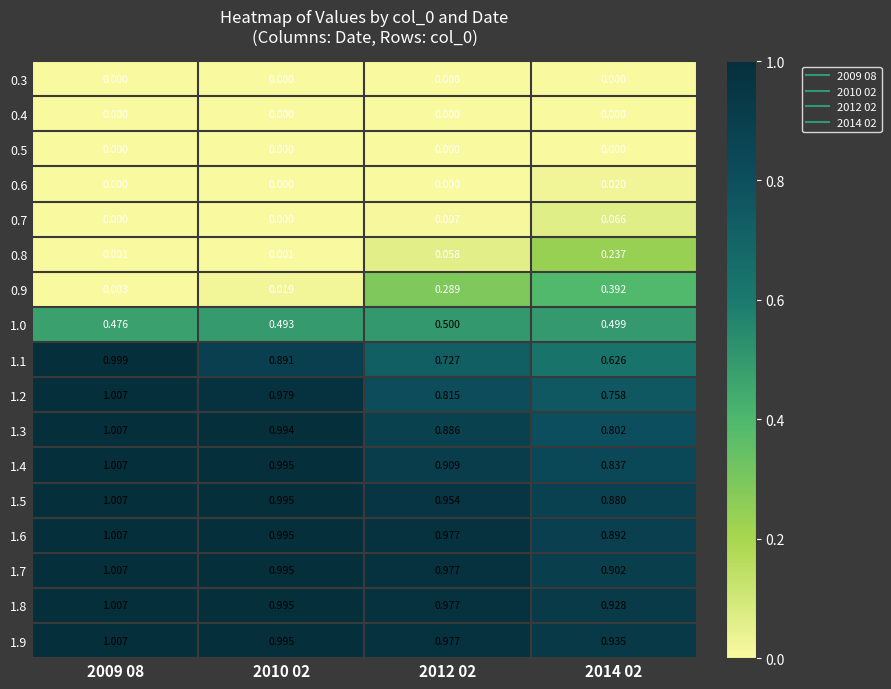

Reading right to left, list all the values displayed in this chart.

0.3: 2014 02=0.0	2012 02=0.0	2010 02=0.0	2009 08=0.0
0.4: 2014 02=0.0	2012 02=0.0	2010 02=0.0	2009 08=0.0
0.5: 2014 02=0.0	2012 02=0.0	2010 02=0.0	2009 08=0.0
0.6: 2014 02=0.0	2012 02=0.0	2010 02=0.0	2009 08=0.0
0.7: 2014 02=0.1	2012 02=0.0	2010 02=0.0	2009 08=0.0
0.8: 2014 02=0.2	2012 02=0.1	2010 02=0.0	2009 08=0.0
0.9: 2014 02=0.4	2012 02=0.3	2010 02=0.0	2009 08=0.0
1.0: 2014 02=0.5	2012 02=0.5	2010 02=0.5	2009 08=0.5
1.1: 2014 02=0.6	2012 02=0.7	2010 02=0.9	2009 08=1.0
1.2: 2014 02=0.8	2012 02=0.8	2010 02=1.0	2009 08=1.0
1.3: 2014 02=0.8	2012 02=0.9	2010 02=1.0	2009 08=1.0
1.4: 2014 02=0.8	2012 02=0.9	2010 02=1.0	2009 08=1.0
1.5: 2014 02=0.9	2012 02=1.0	2010 02=1.0	2009 08=1.0
1.6: 2014 02=0.9	2012 02=1.0	2010 02=1.0	2009 08=1.0
1.7: 2014 02=0.9	2012 02=1.0	2010 02=1.0	2009 08=1.0
1.8: 2014 02=0.9	2012 02=1.0	2010 02=1.0	2009 08=1.0
1.9: 2014 02=0.9	2012 02=1.0	2010 02=1.0	2009 08=1.0